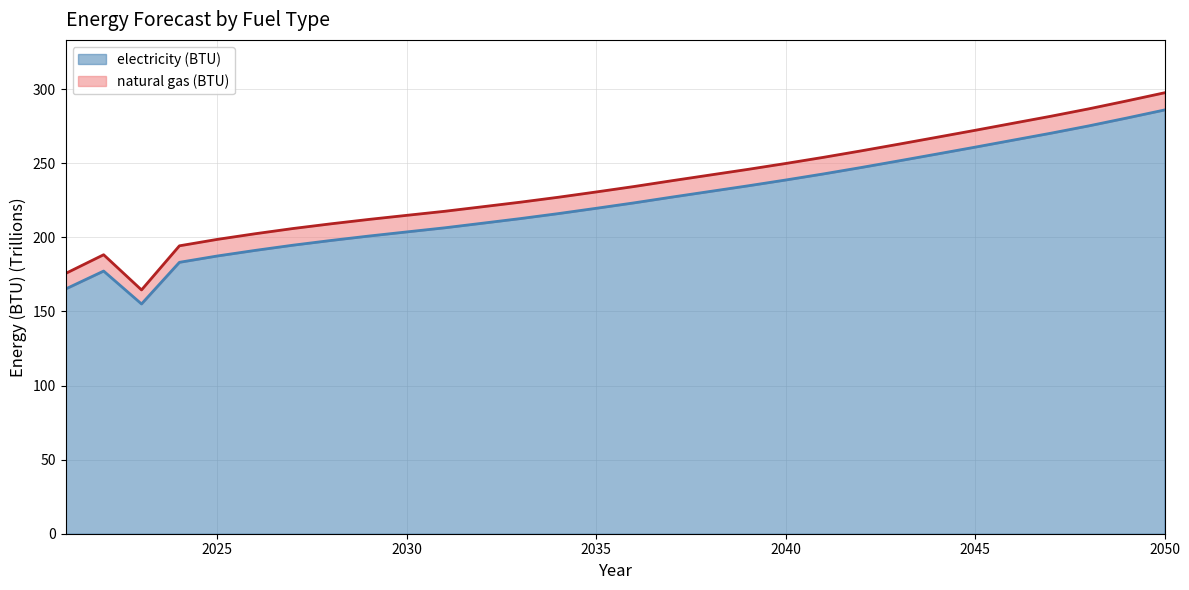

True or false: there are more than 1 points higher than both neighbors.

False